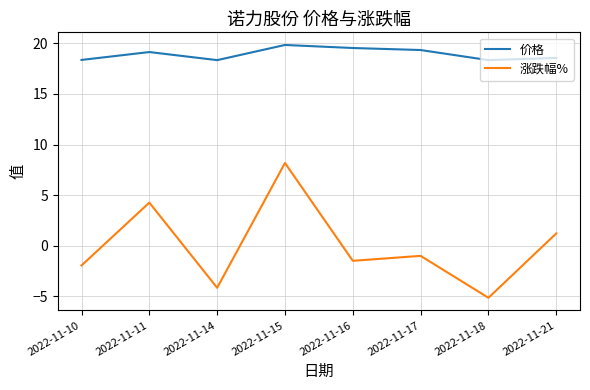

What are all the series names shown in the legend?

价格, 涨跌幅%